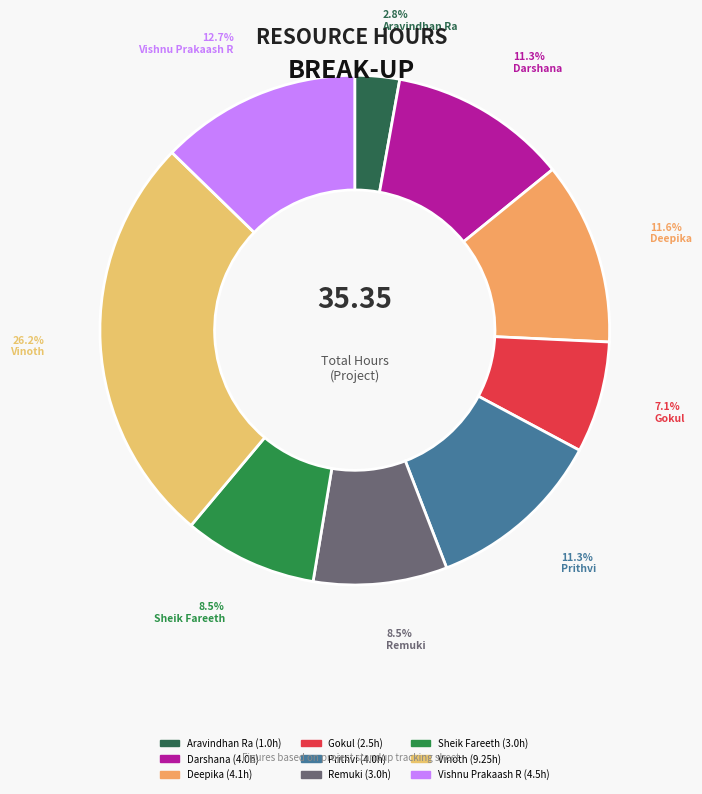

What is the ratio of the value at Vishnu Prakaash R to the value at Sheik Fareeth?

1.5